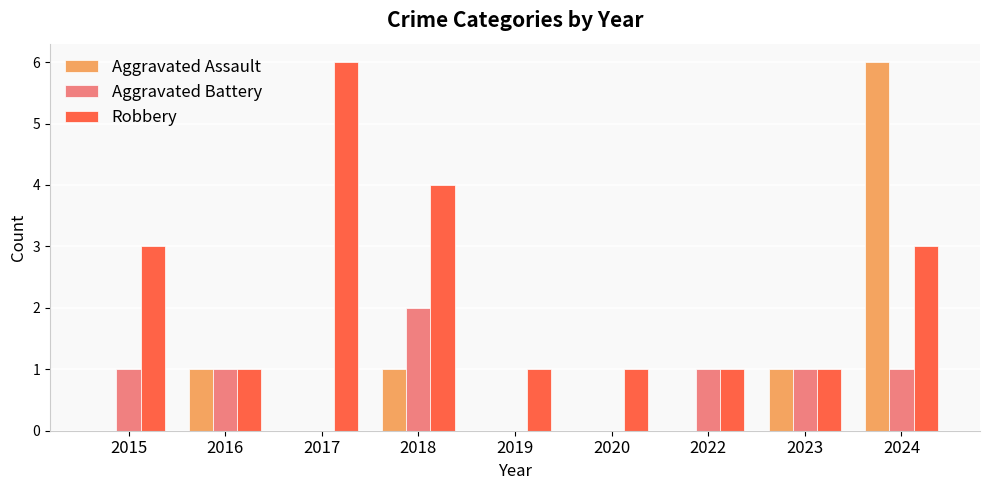

How many categories are shown in the chart?

9